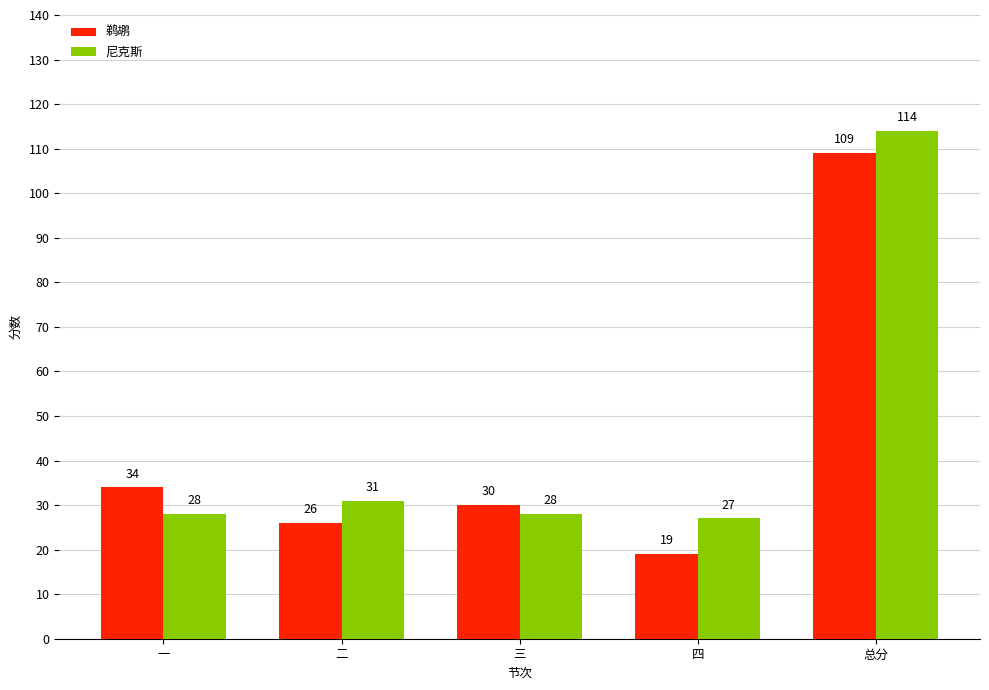

Which series has the largest total across all categories?

尼克斯